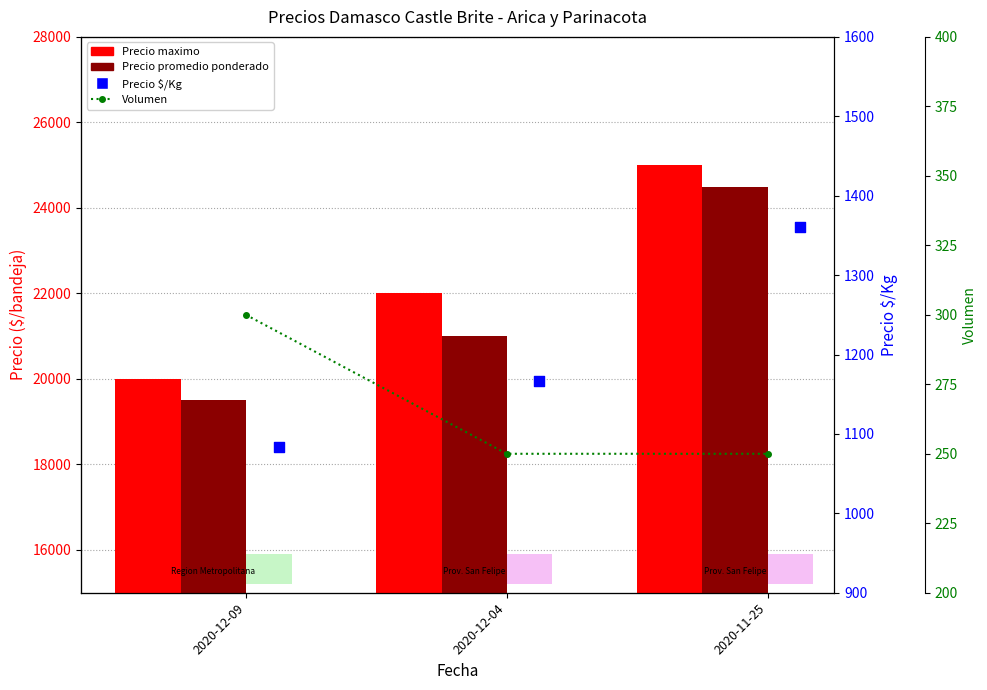

Is the value of Volumen at 2020-11-25 greater than the value of Precio $/Kg at 2020-12-04?

No